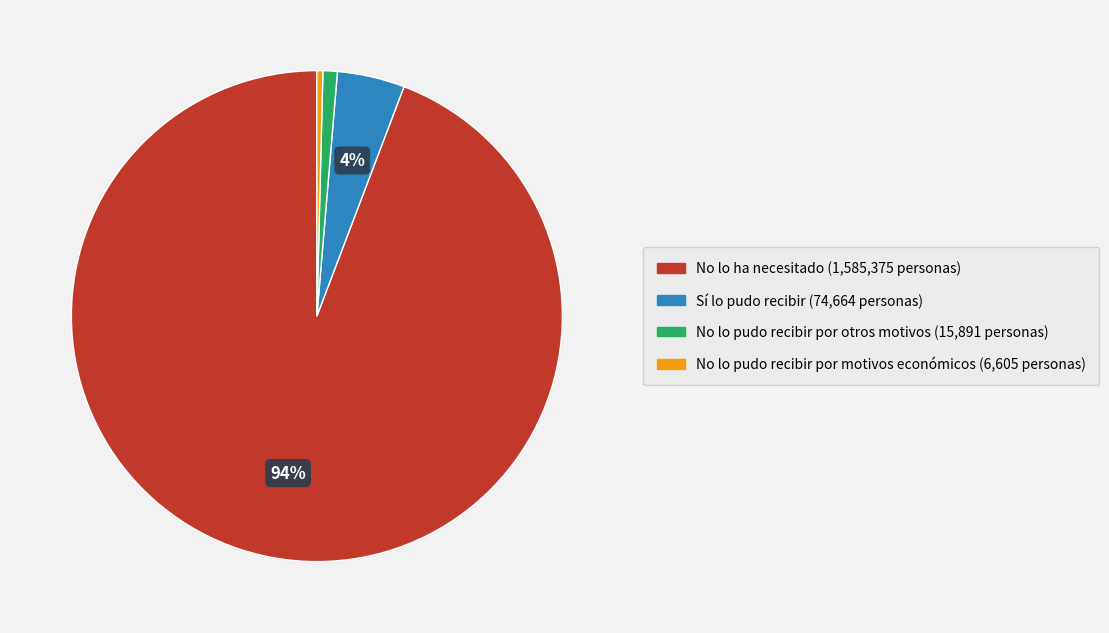

Is No lo ha necesitado the majority of the pie?

Yes